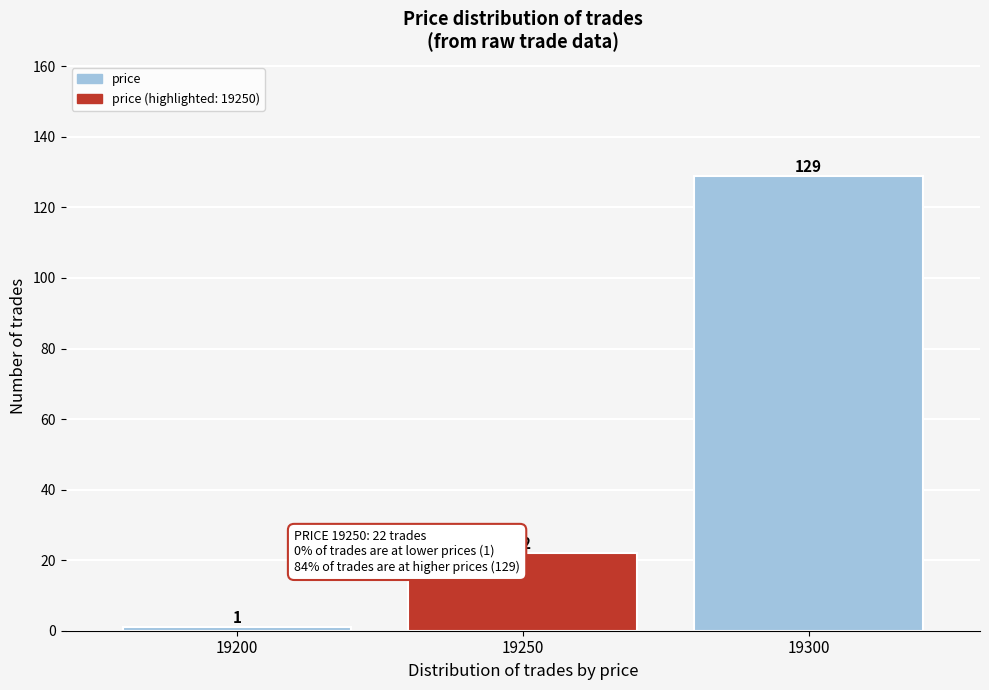

Reading left to right, list all the values displayed in this chart.

19200=1	19250=22	19300=129